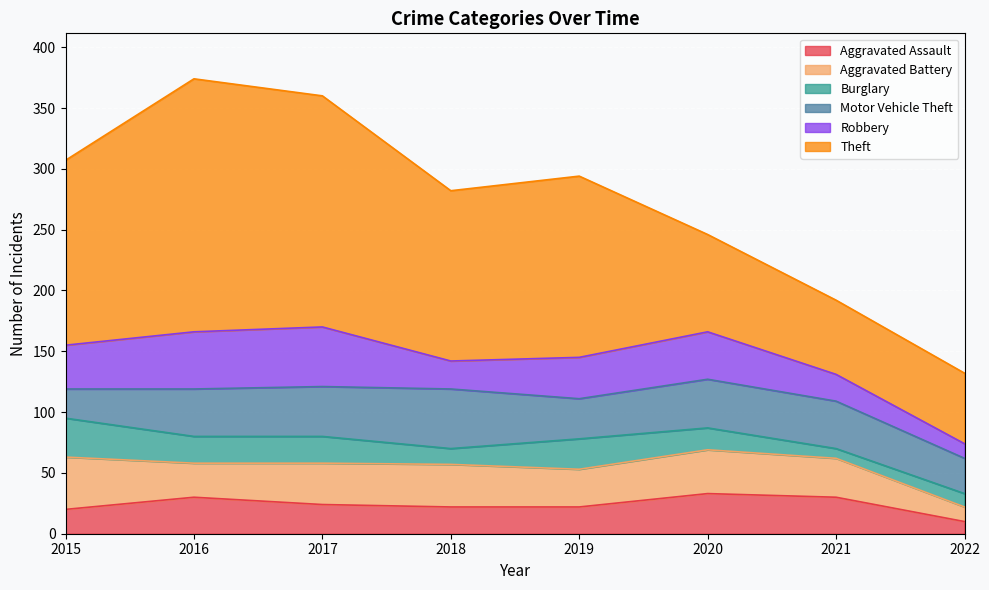

At 2019, list the series in order from largest to smallest.

Theft, Robbery, Motor Vehicle Theft, Aggravated Battery, Burglary, Aggravated Assault